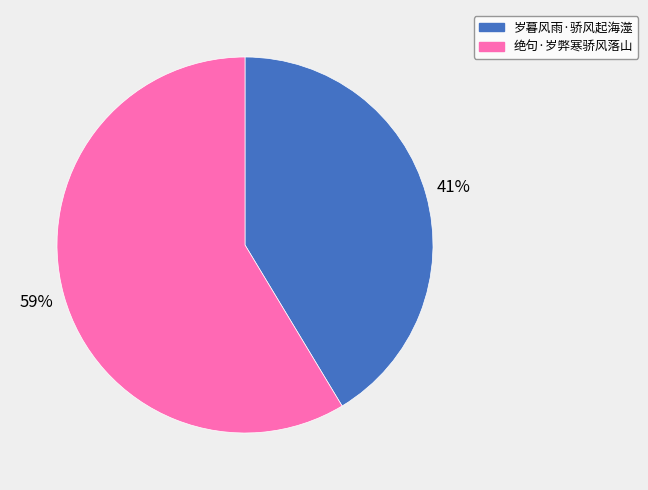

To the nearest percent, what percentage of the pie is 岁暮风雨·骄风起海澨?

41%